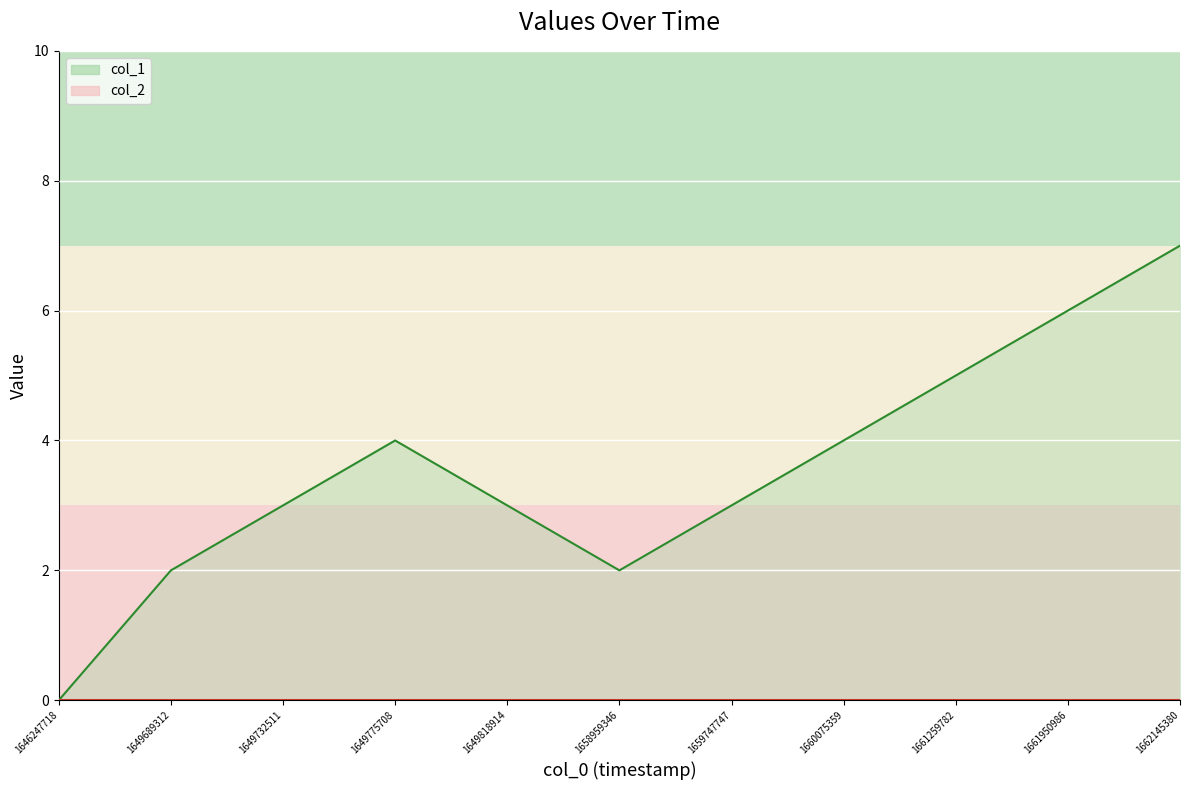

In col_1, how many points are lower than both neighbors (excluding endpoints)?

1